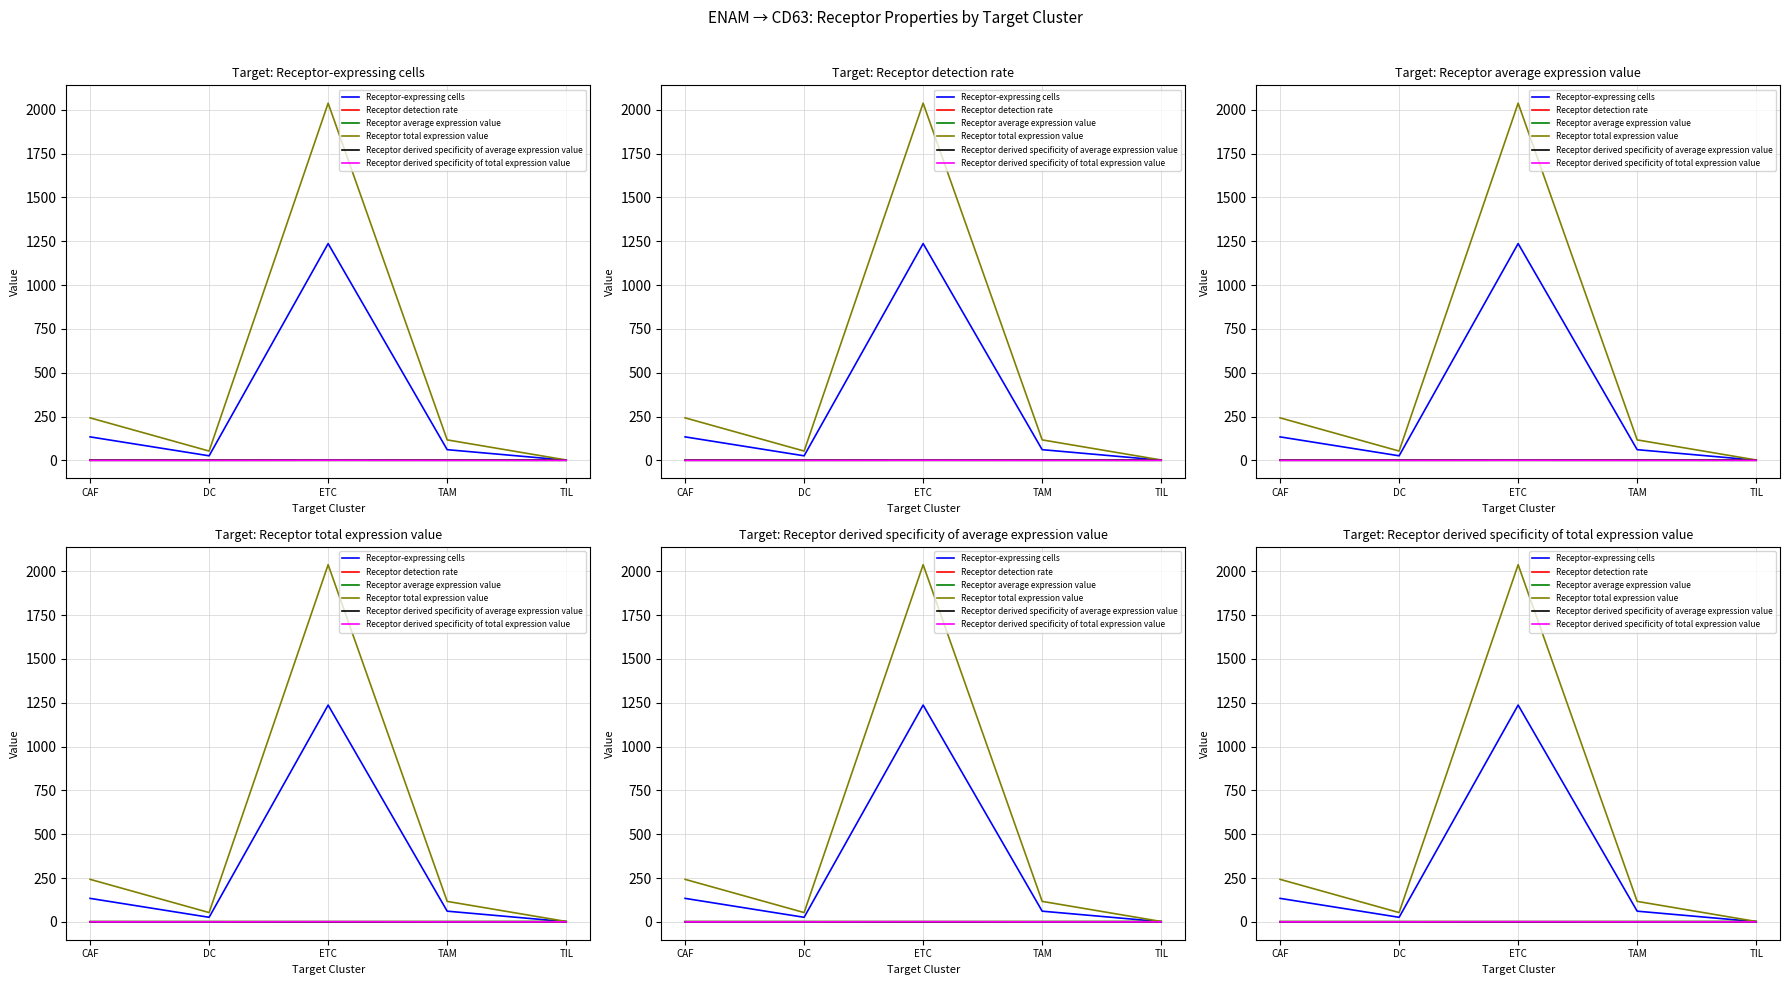

What is the label of the 4th point from the left?

TAM